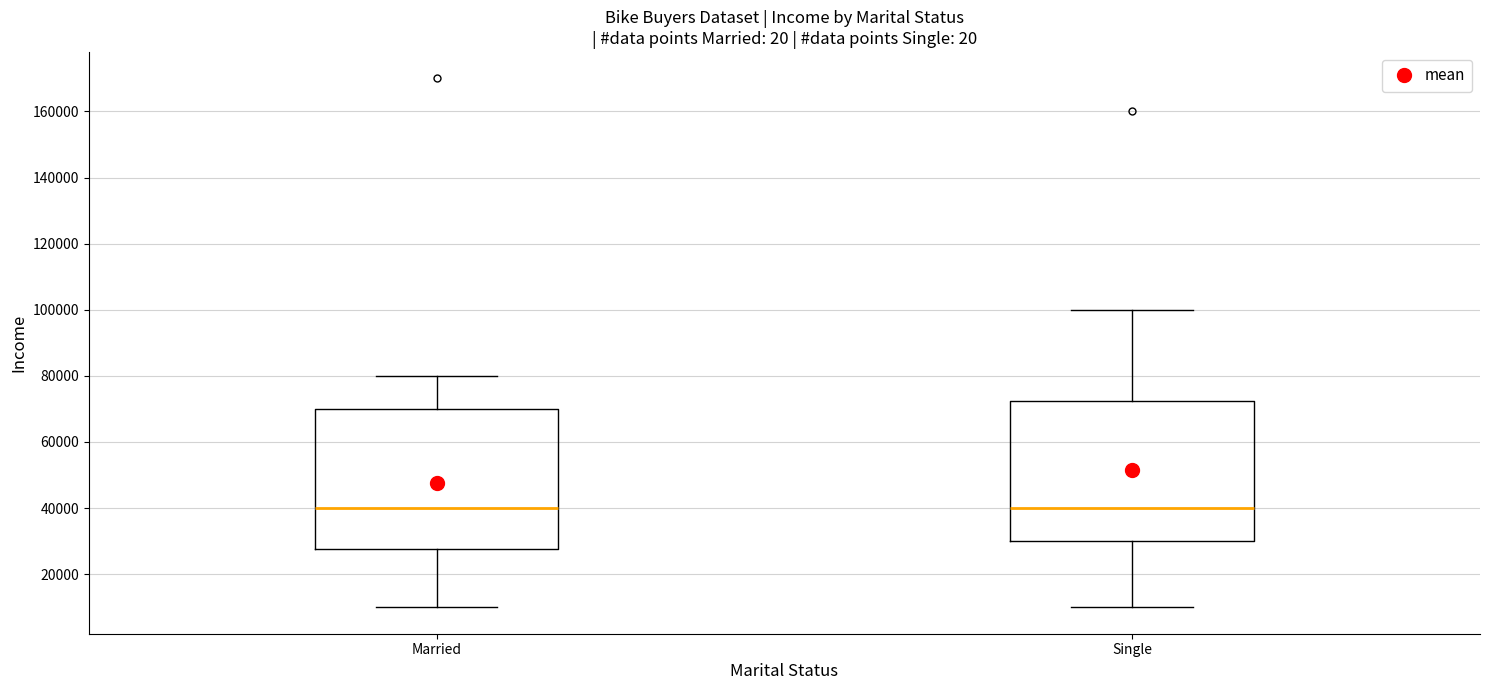

Reading left to right, read every box against the y-axis: the position of its median line, the range the box covers, and the ends of its whiskers. The values are not printed on the chart, so give them approximately, as read against the axis.

Married: median 40000, box 28000 to 70000, whiskers 10000 to 80000
Single: median 40000, box 30000 to 72000, whiskers 10000 to 100000